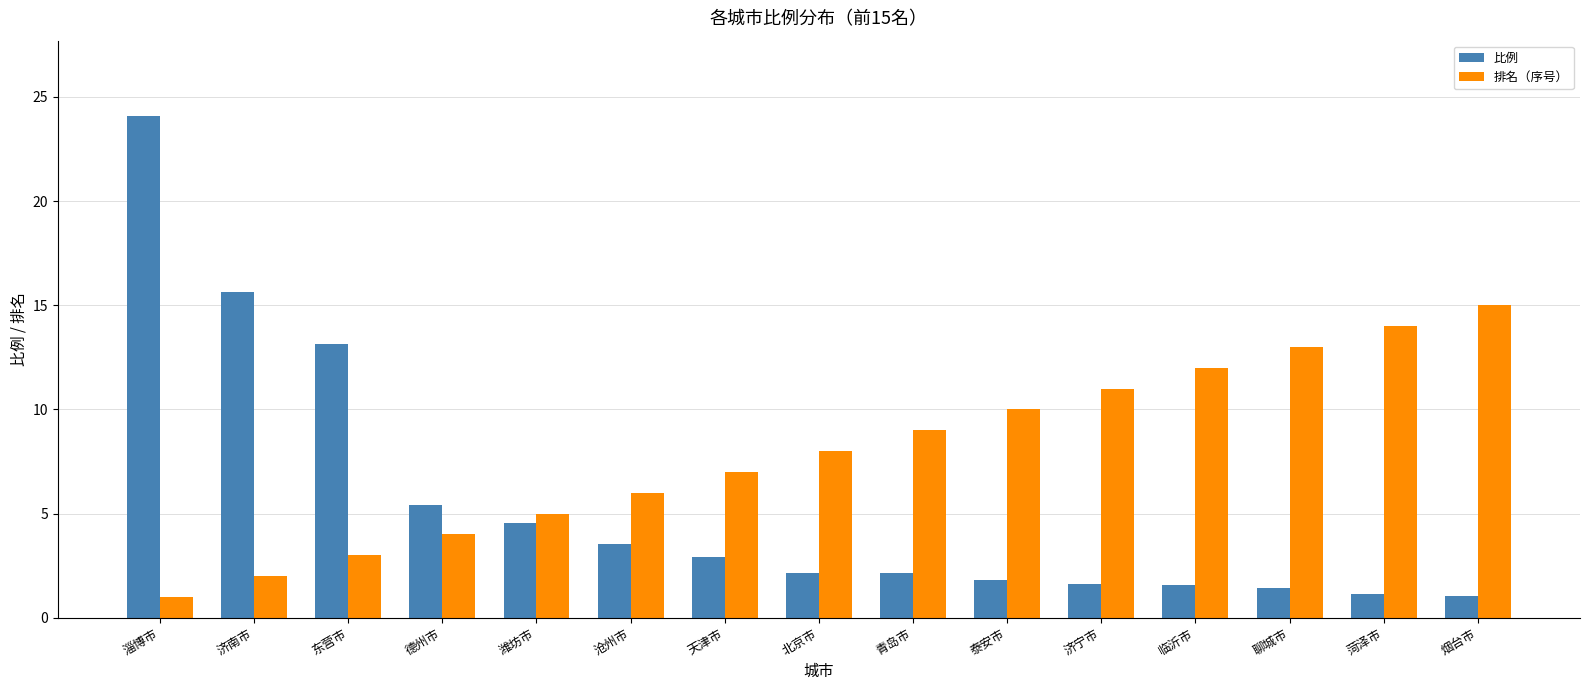

What is the total value across all series at 烟台市?

16.1